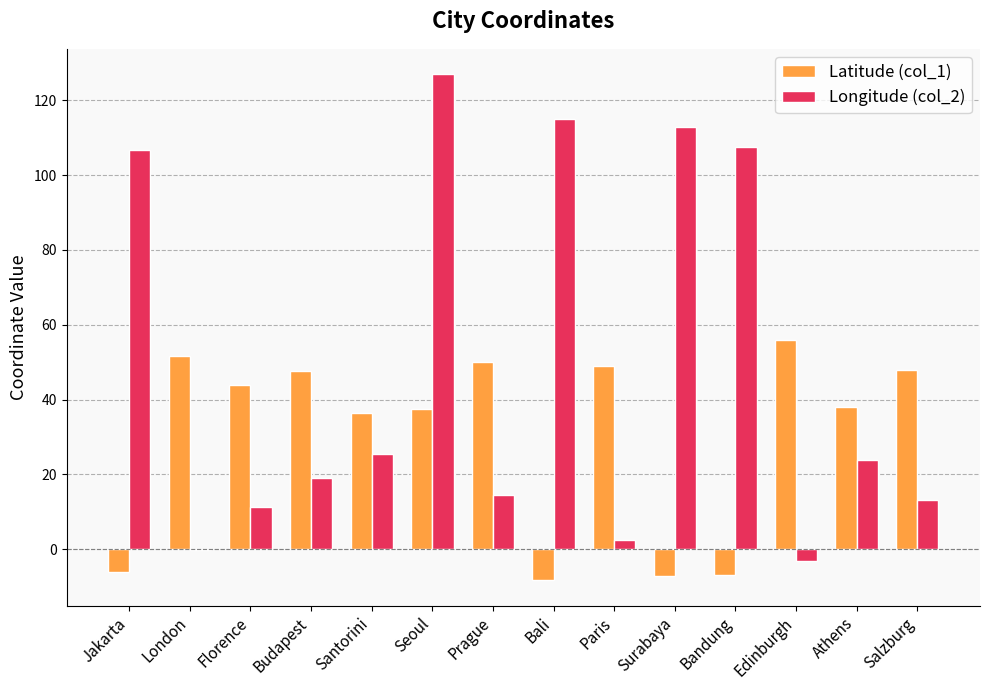

Which label corresponds to the largest value in the chart?

Seoul